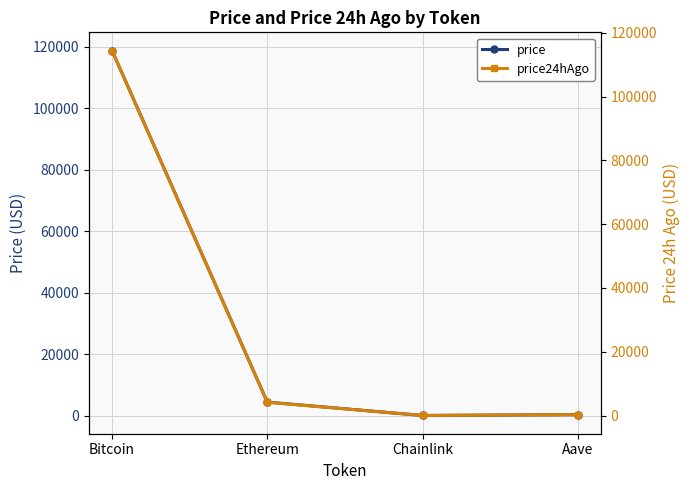

Reading right to left, what are all the values shown in this chart?

price: 287.4	22.7	4376.0	118774.0
price24hAgo: 273.7	21.5	4167.4	114454.0